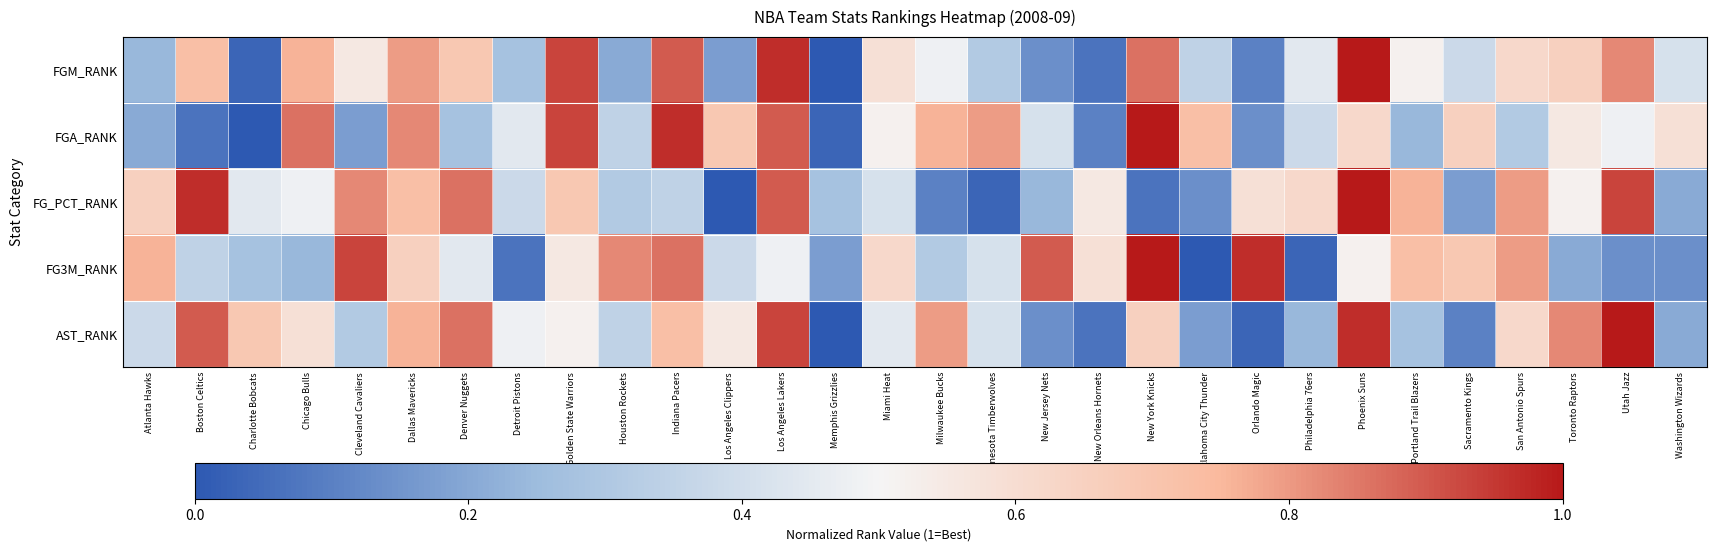

What is the greatest value displayed?

1.0